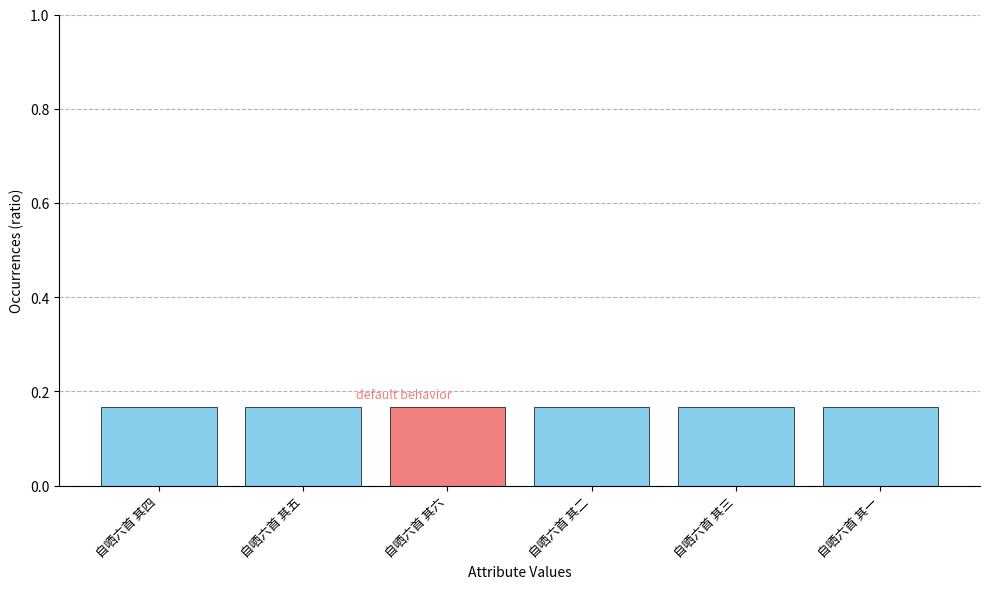

What position from the left is 自哂六首 其一?

6